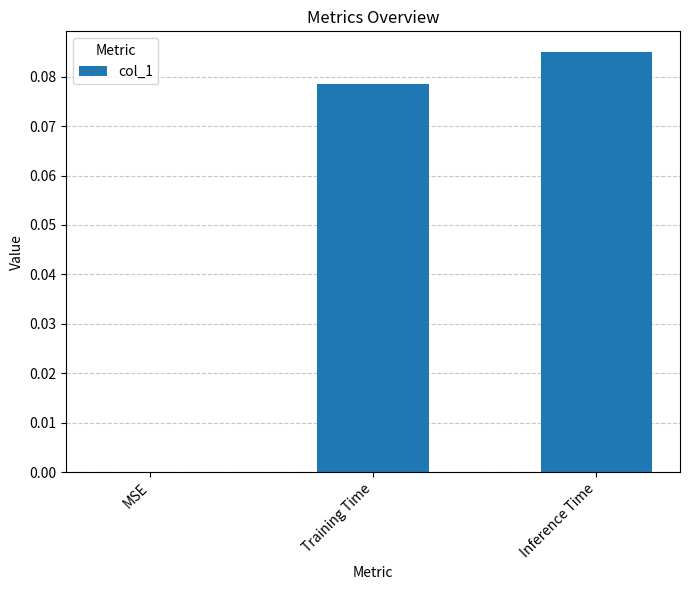

Which category has the highest value across all series?

Inference Time